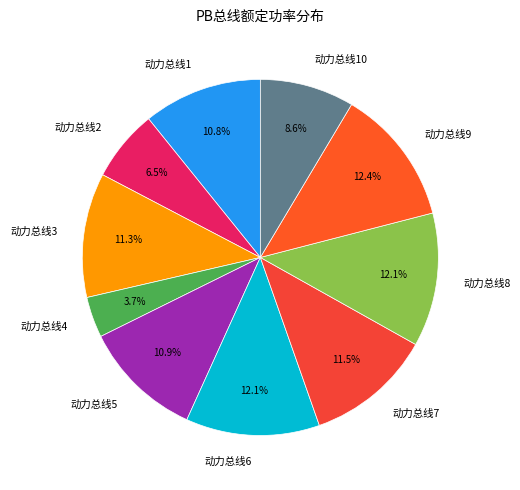

Approximately how many times larger is the value at 动力总线10 compared to 动力总线8?

0.7